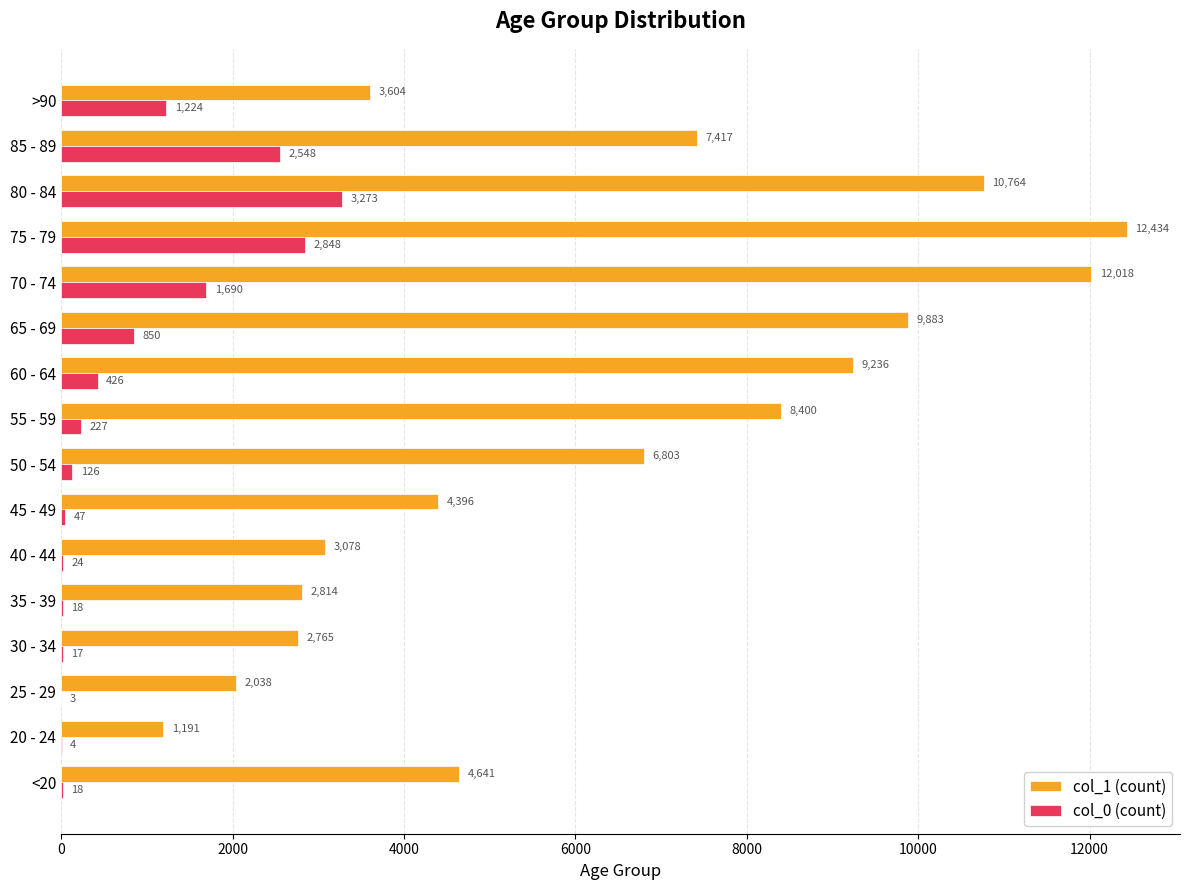

What is the sum of the col_0 (count) values at 30 - 34 and 40 - 44?

41